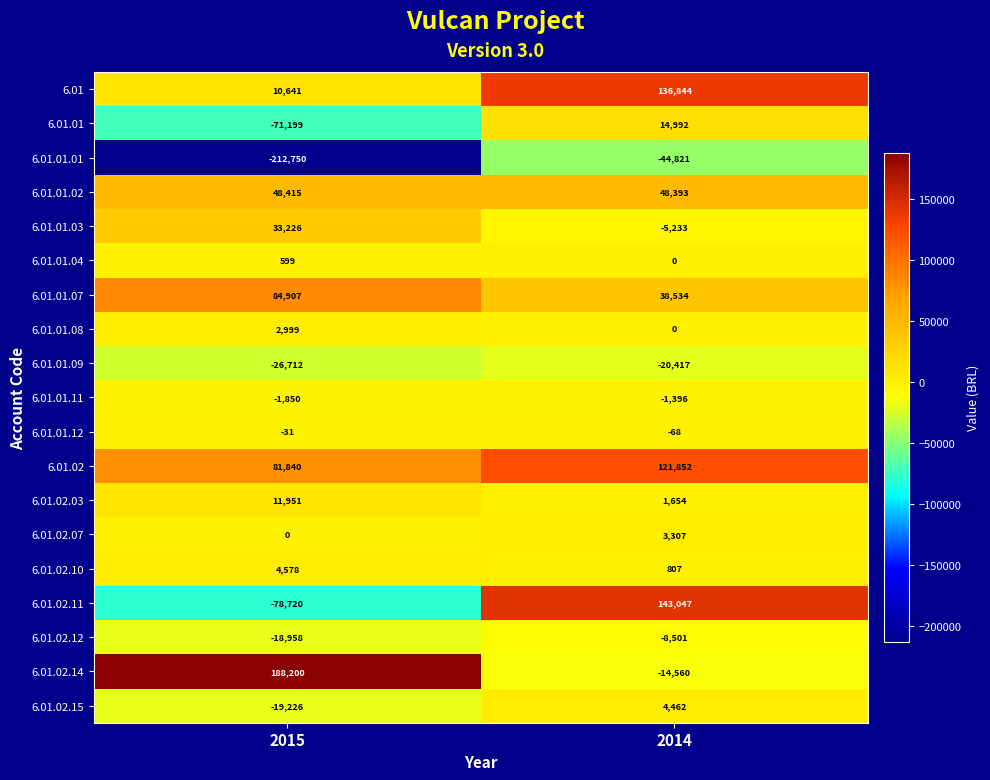

Which series changed the most between 2015 and 2014?

6.01.02.11